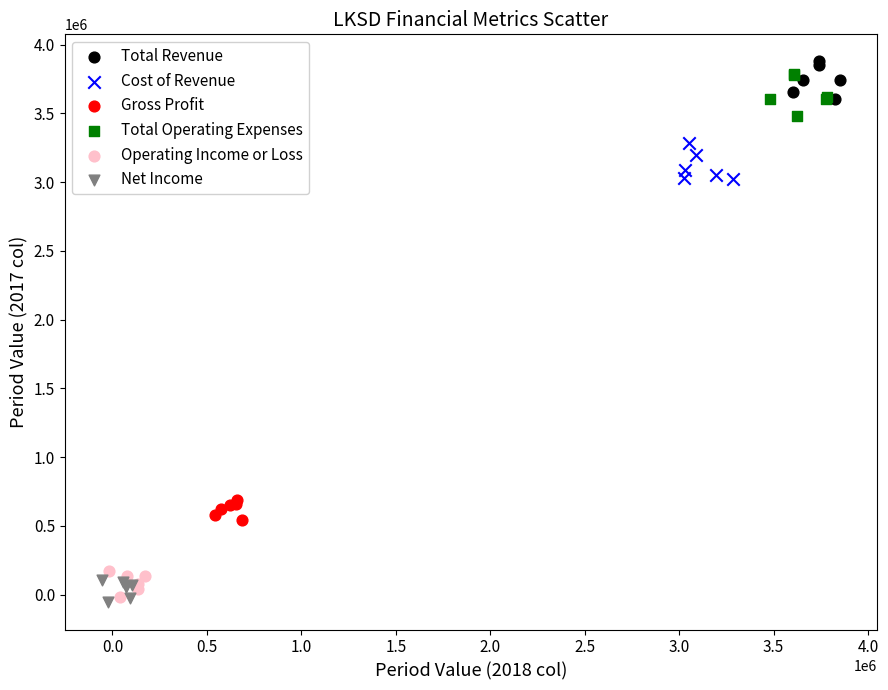

What are all the series names shown in the legend?

Total Revenue, Cost of Revenue, Gross Profit, Total Operating Expenses, Operating Income or Loss, Net Income